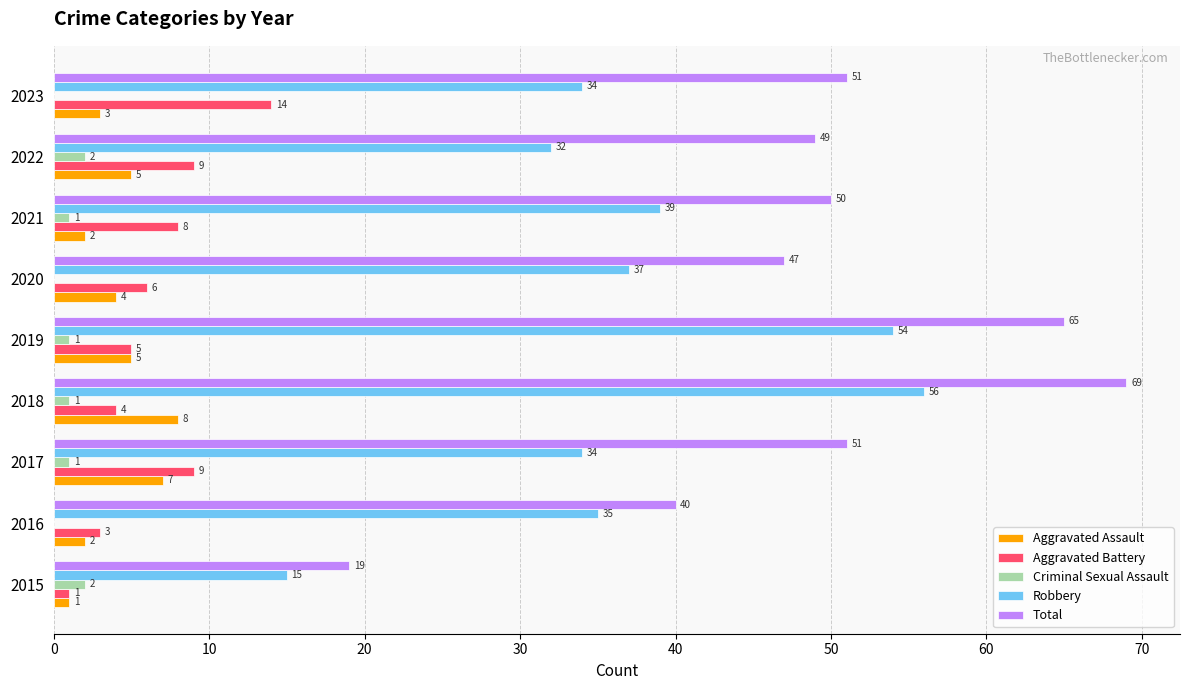

At which label is Aggravated Battery closest to 7?

2020